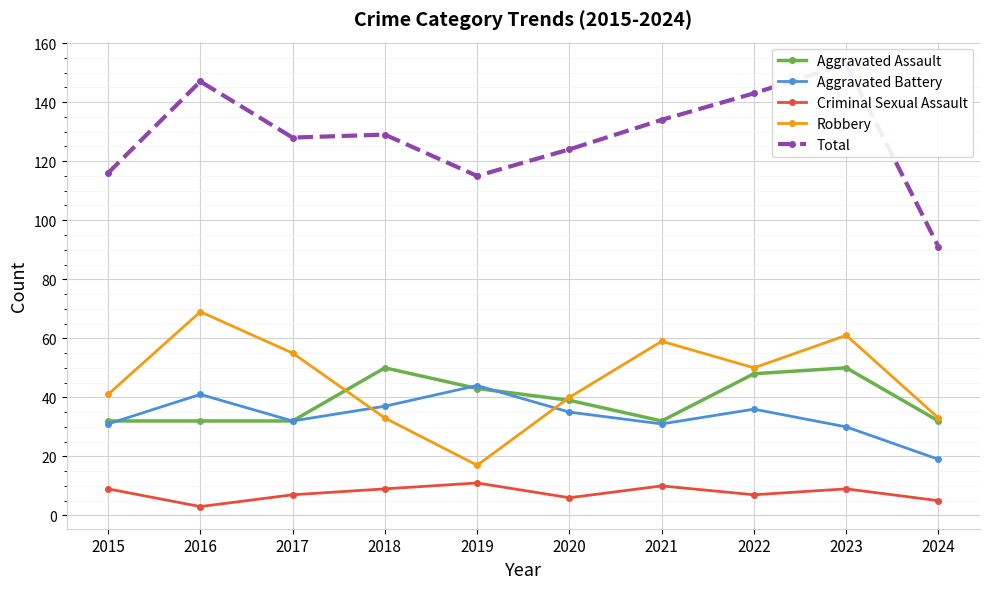

What is the sum of all Total values?

1280